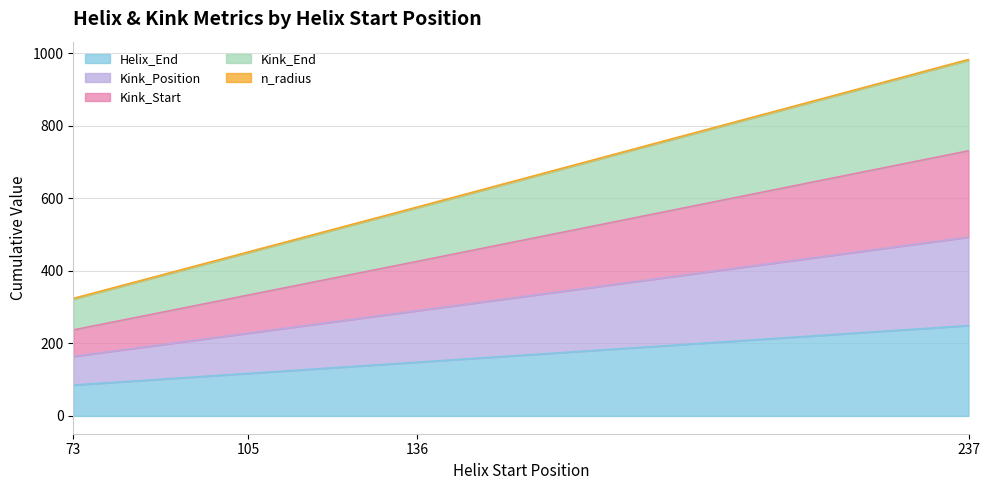

At which label does Helix_End reach its minimum?

73